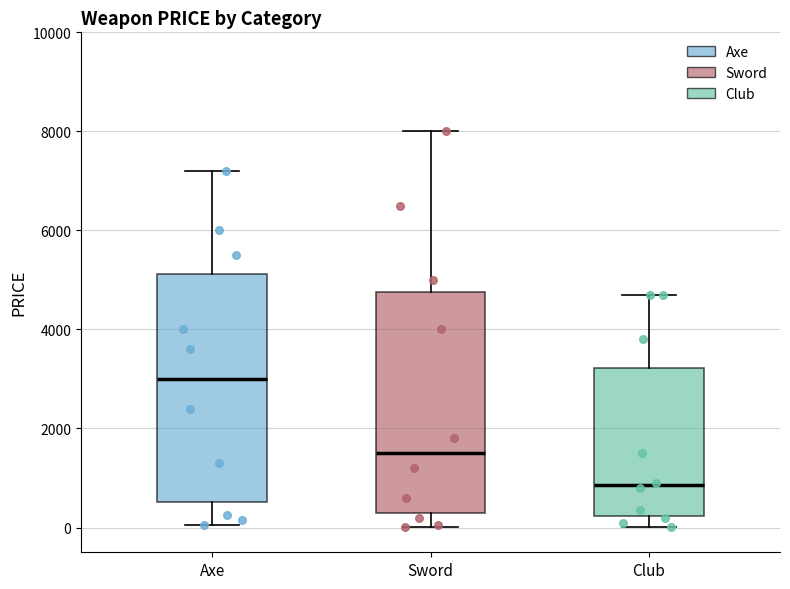

Reading left to right, transcribe this box plot: for each box, give where its median line is, the range the box spans, and where its two whiskers end, as read against the y-axis. The values are not printed on the chart, so give them approximately, as read against the axis.

Axe: median 3000, box 600 to 5200, whiskers 0 to 7200
Sword: median 1600, box 400 to 4800, whiskers 0 to 8000
Club: median 800, box 200 to 3200, whiskers 0 to 4800